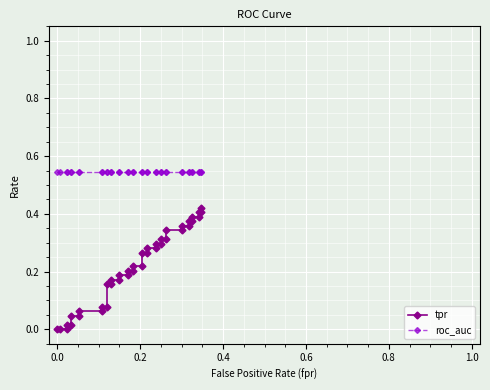

What are all the series names shown in the legend?

tpr, roc_auc